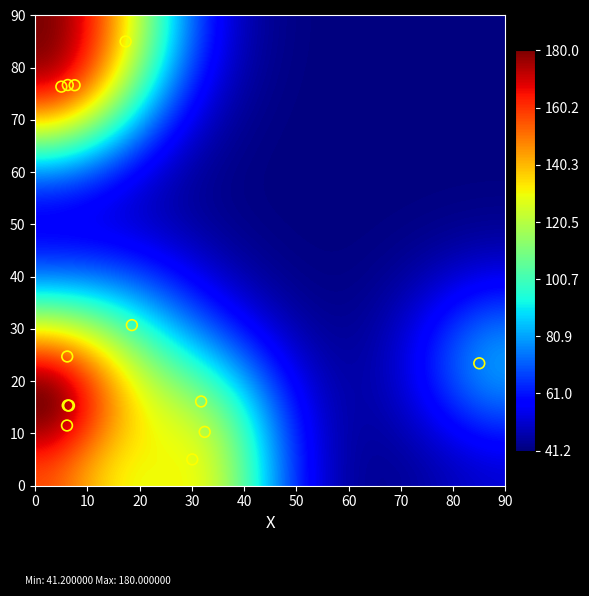

What Y value in the scatter plot is closest to 45?

30.7